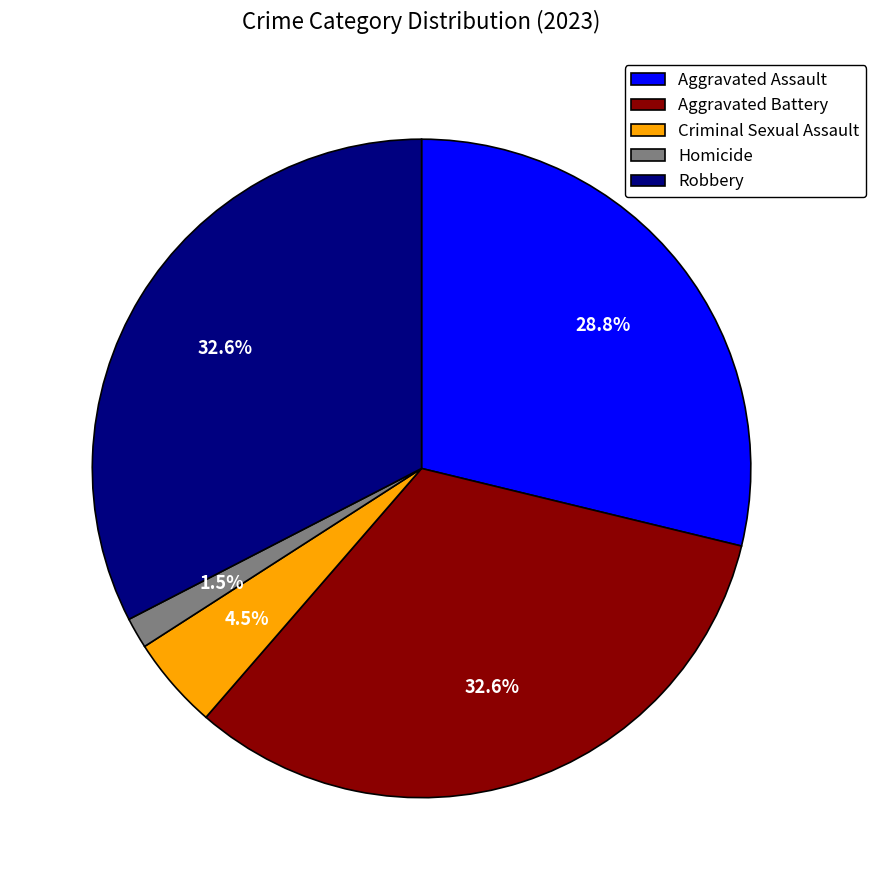

How many segments does this pie chart have?

5